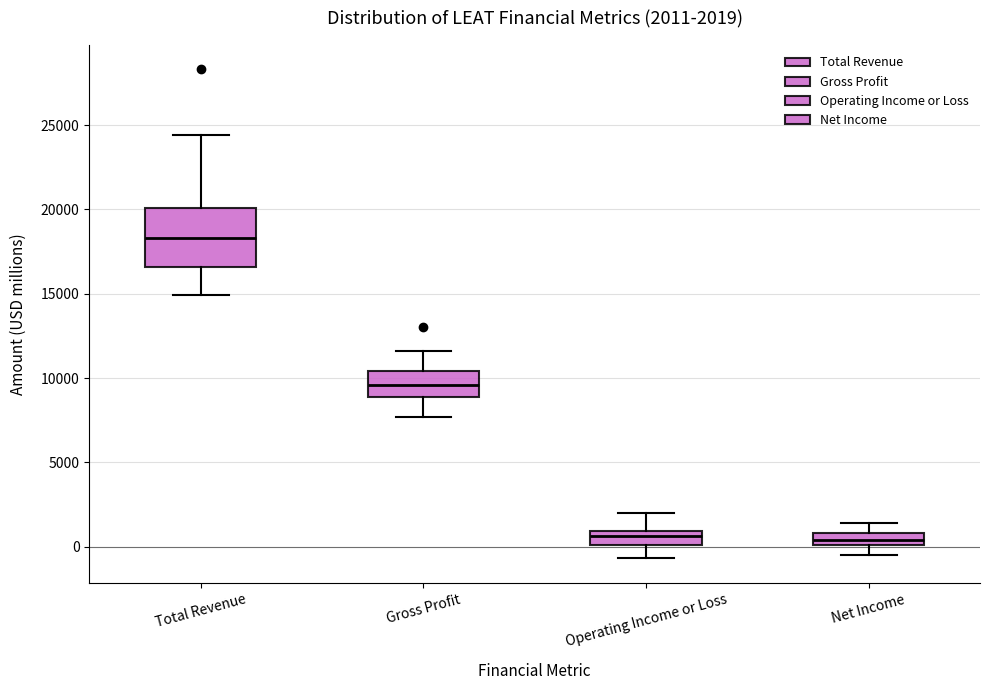

Which box is the tallest, from its lower edge to its upper edge?

Total Revenue